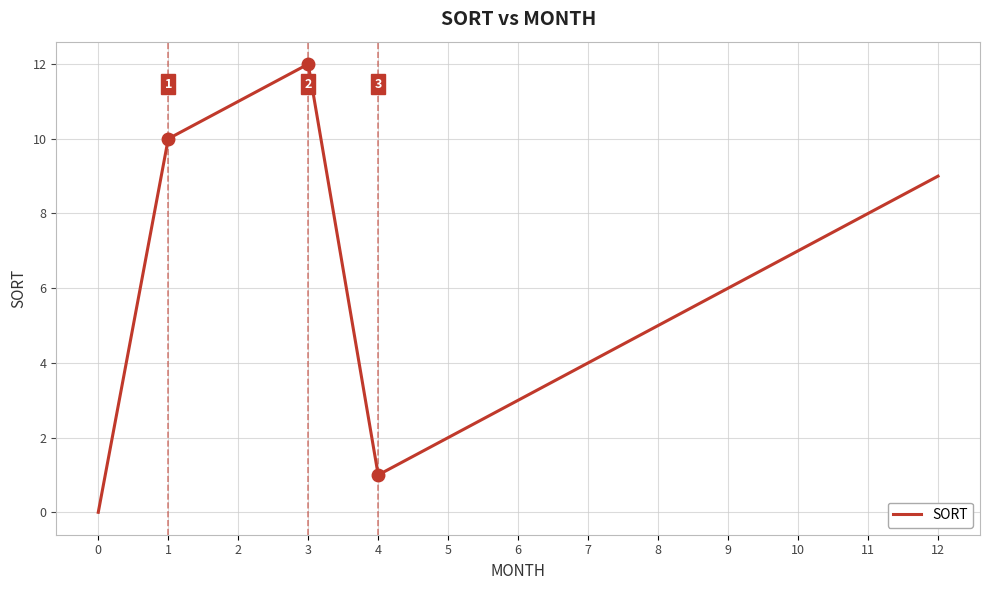

Rank the categories by value from lowest to highest.

0, 4, 5, 6, 7, 8, 9, 10, 11, 12, 1, 2, 3